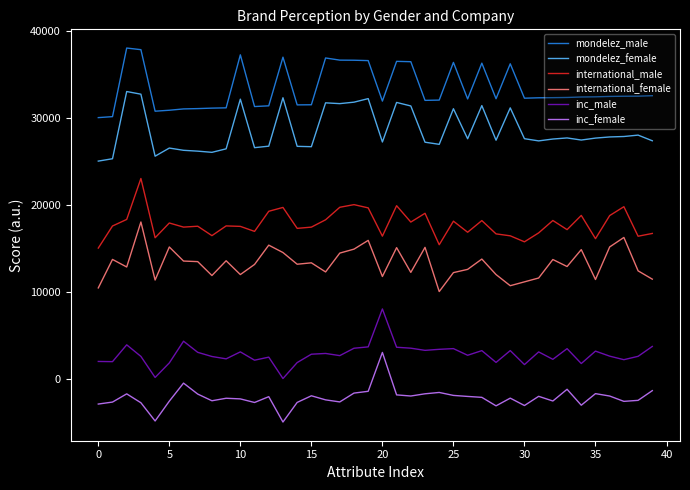

How many lines are shown in the chart?

6